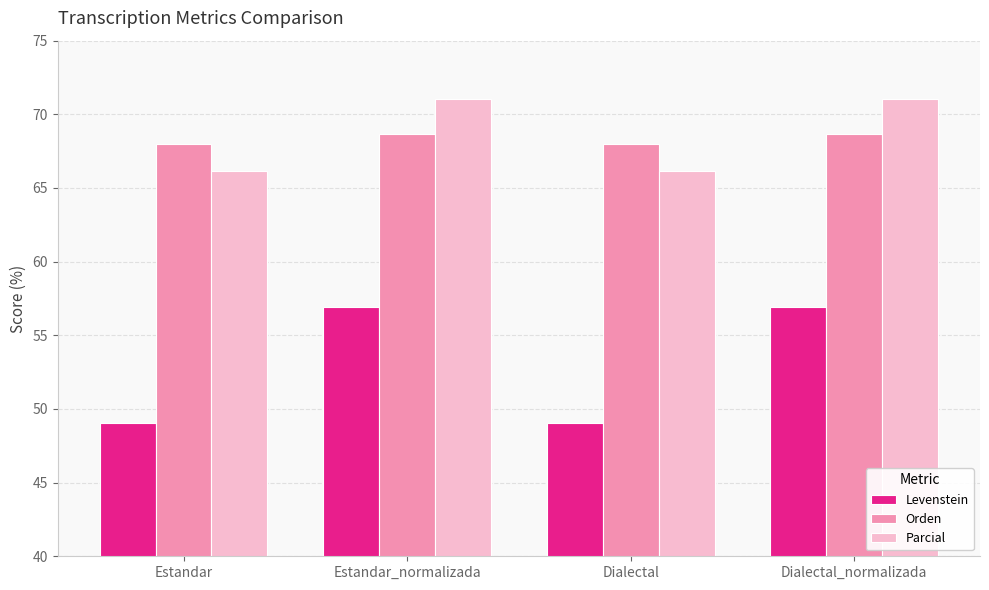

What is the lowest value of the Parcial series?

66.1